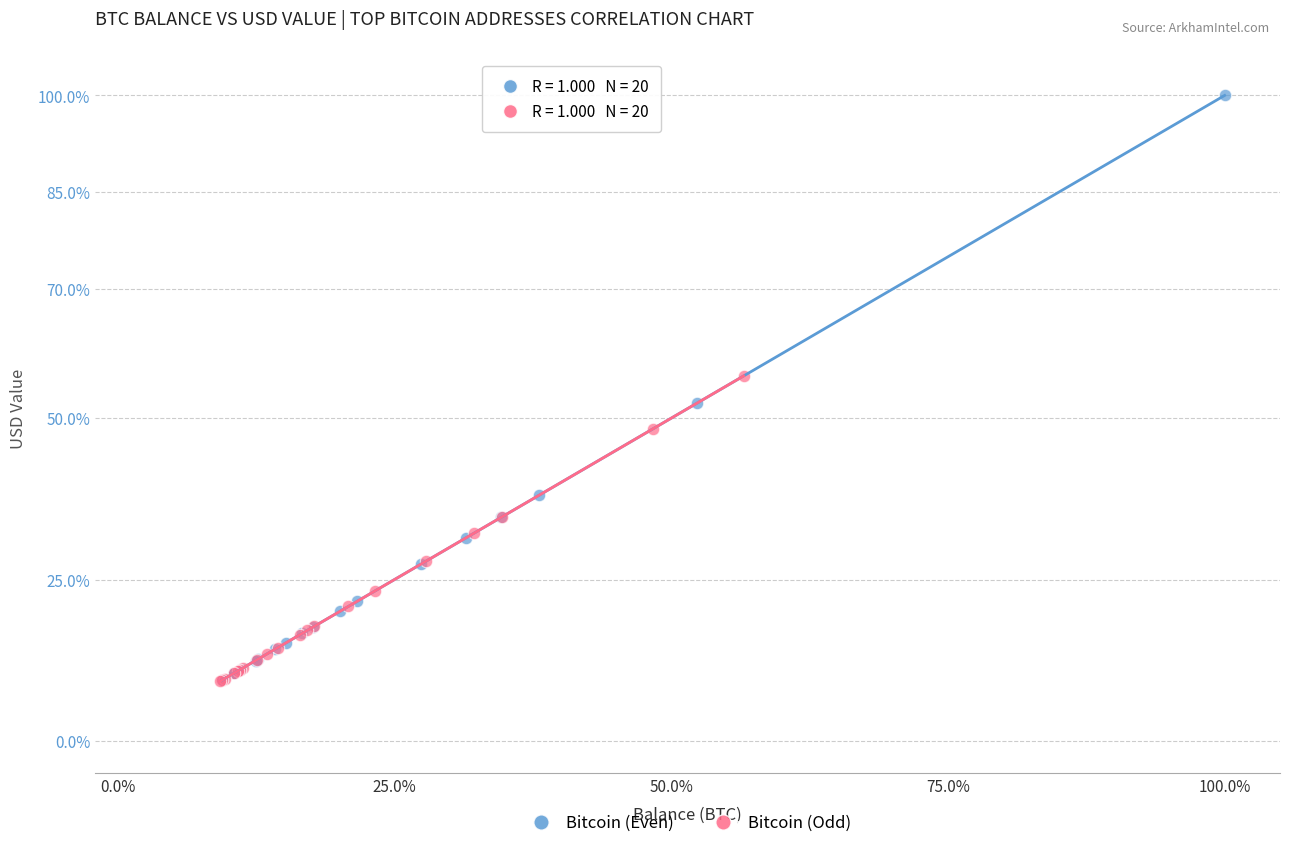

Which series has the largest Y range (max minus min)?

Bitcoin (Even)